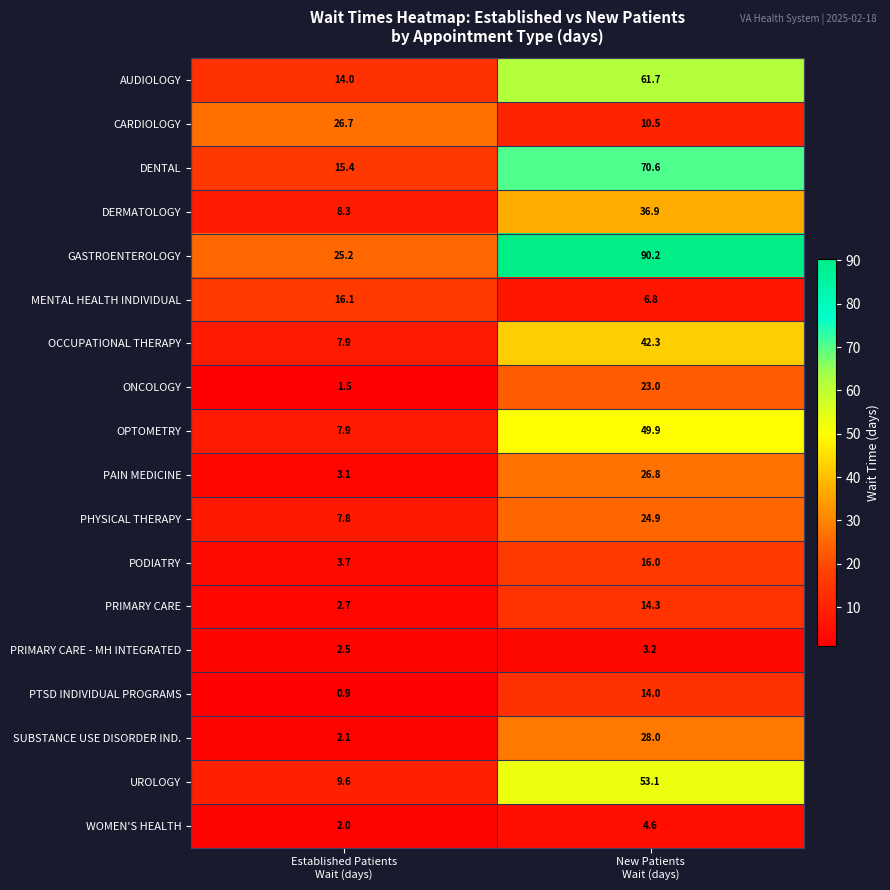

What is the difference between the maximum and minimum values in the MENTAL HEALTH INDIVIDUAL series?

9.3